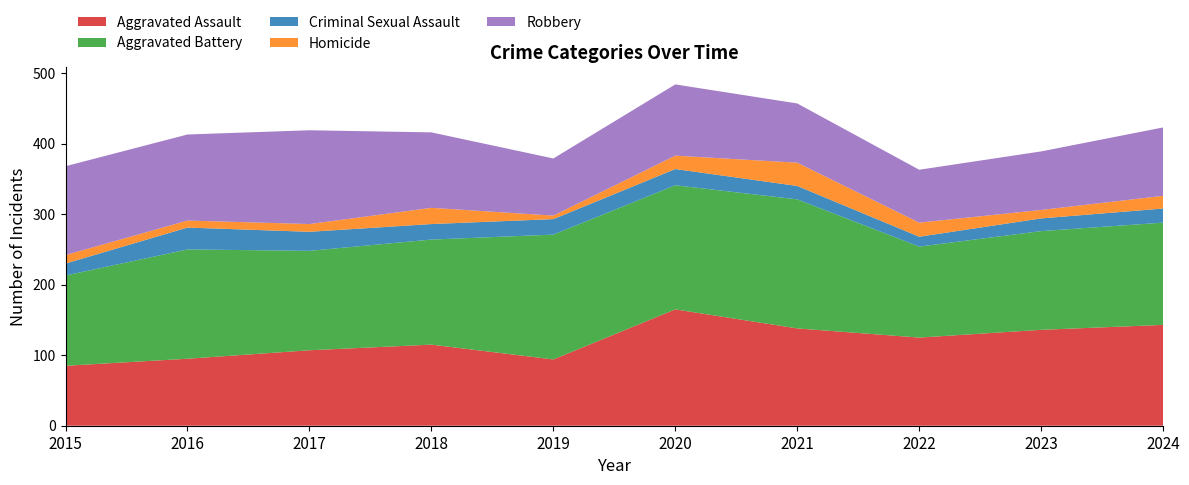

Reading left to right, list all the values displayed in this chart.

Aggravated Assault: 2015=85	2016=95	2017=107	2018=115	2019=94	2020=165	2021=138	2022=125	2023=136	2024=143
Aggravated Battery: 2015=128	2016=155	2017=141	2018=149	2019=177	2020=176	2021=183	2022=129	2023=140	2024=145
Criminal Sexual Assault: 2015=17	2016=31	2017=27	2018=22	2019=22	2020=23	2021=19	2022=14	2023=18	2024=20
Homicide: 2015=12	2016=10	2017=11	2018=23	2019=5	2020=19	2021=33	2022=20	2023=12	2024=18
Robbery: 2015=126	2016=122	2017=133	2018=107	2019=81	2020=101	2021=84	2022=75	2023=83	2024=97